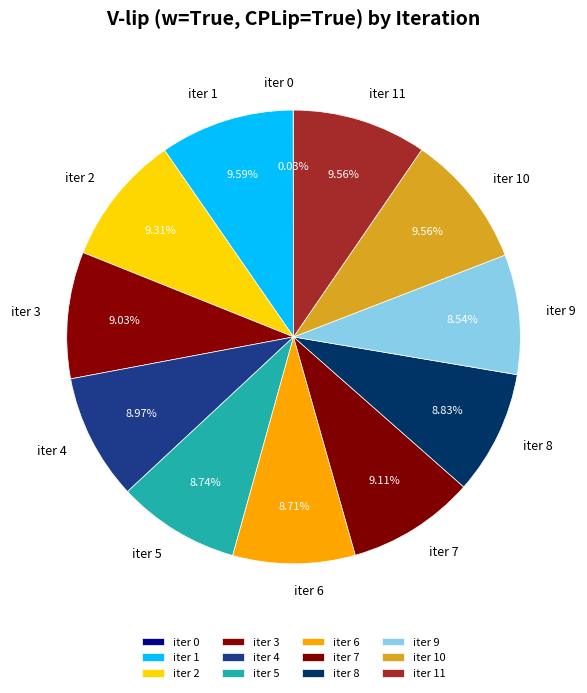

Is there a majority slice in this chart?

No